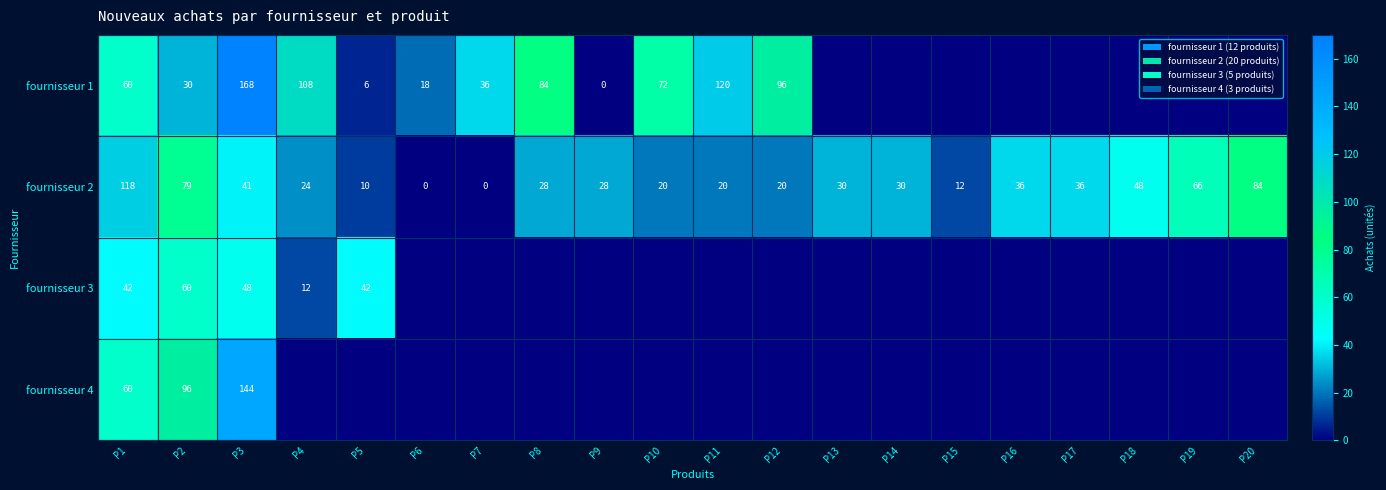

The value of fournisseur 2 at P13 is 30. True or false?

True